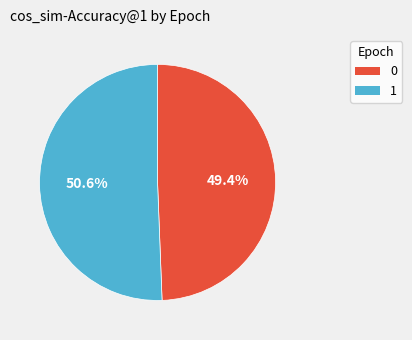

Rank the categories by value from highest to lowest.

1, 0